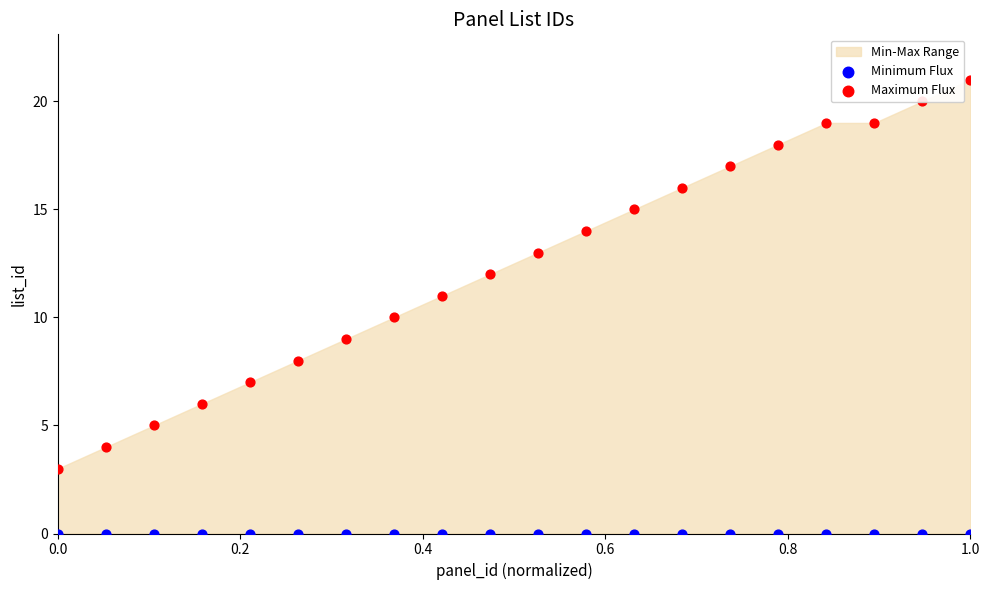

Which series has the largest total across all categories?

Maximum Flux